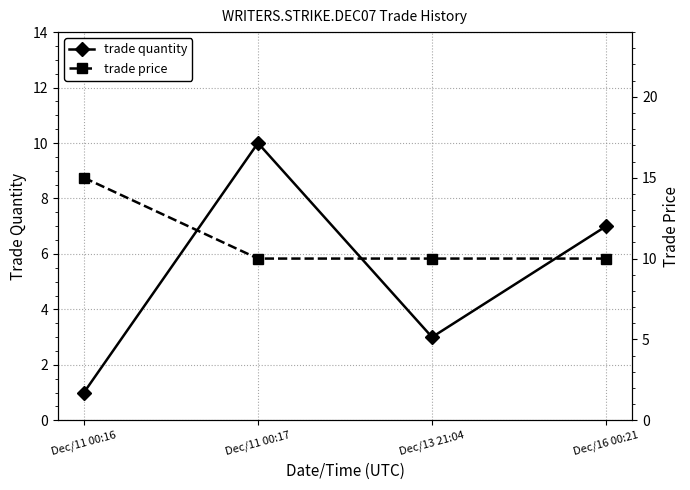

How many categories are shown in the chart?

4